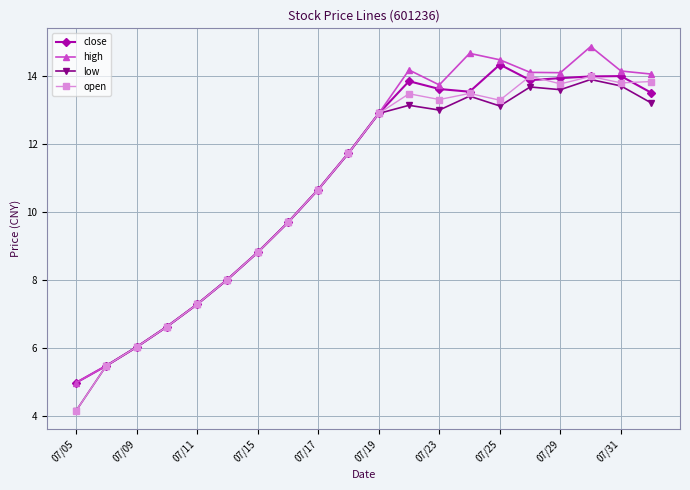

What is the minimum value for open?

4.2